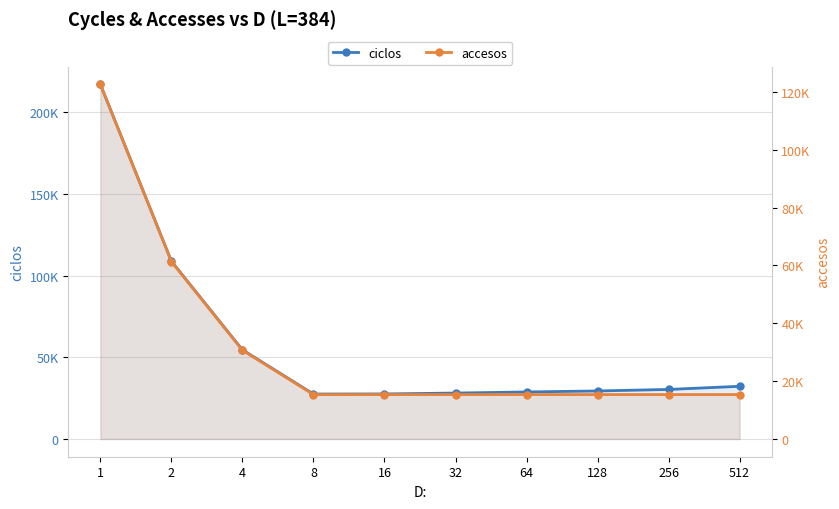

What is the average value of the ciclos series?

58429